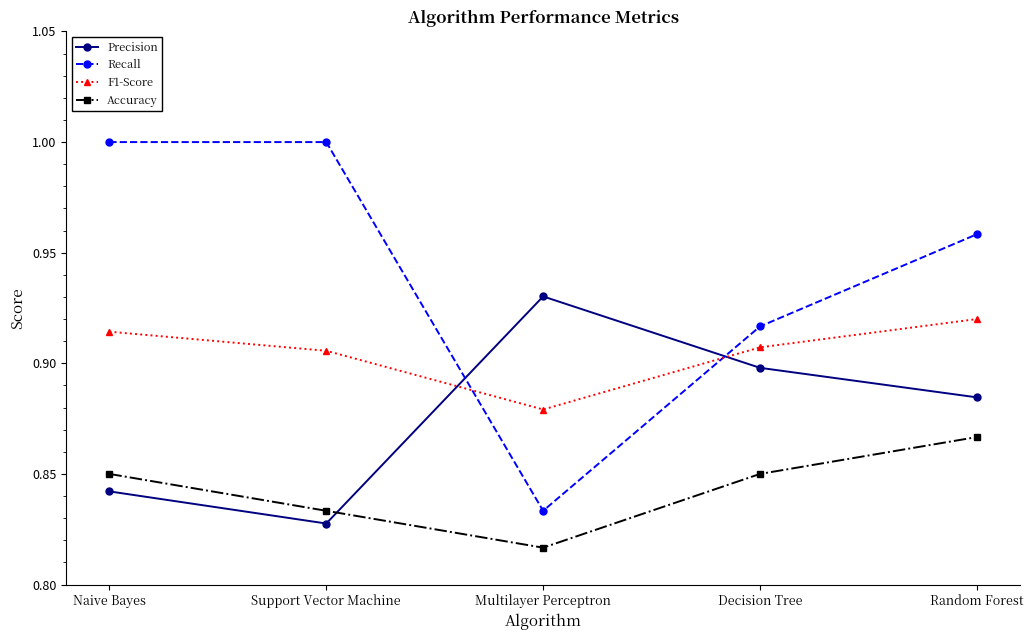

At which label is Recall closest to 0?

Multilayer Perceptron